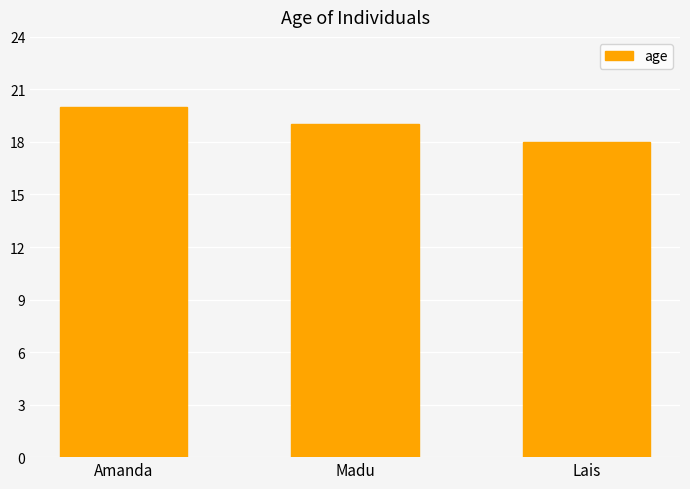

How many data points are less than 19?

1